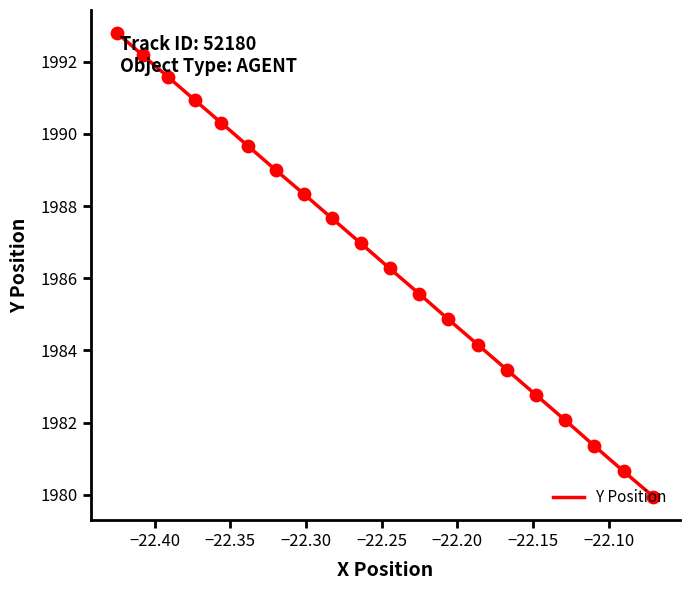

What is the smallest value displayed?

1980.0